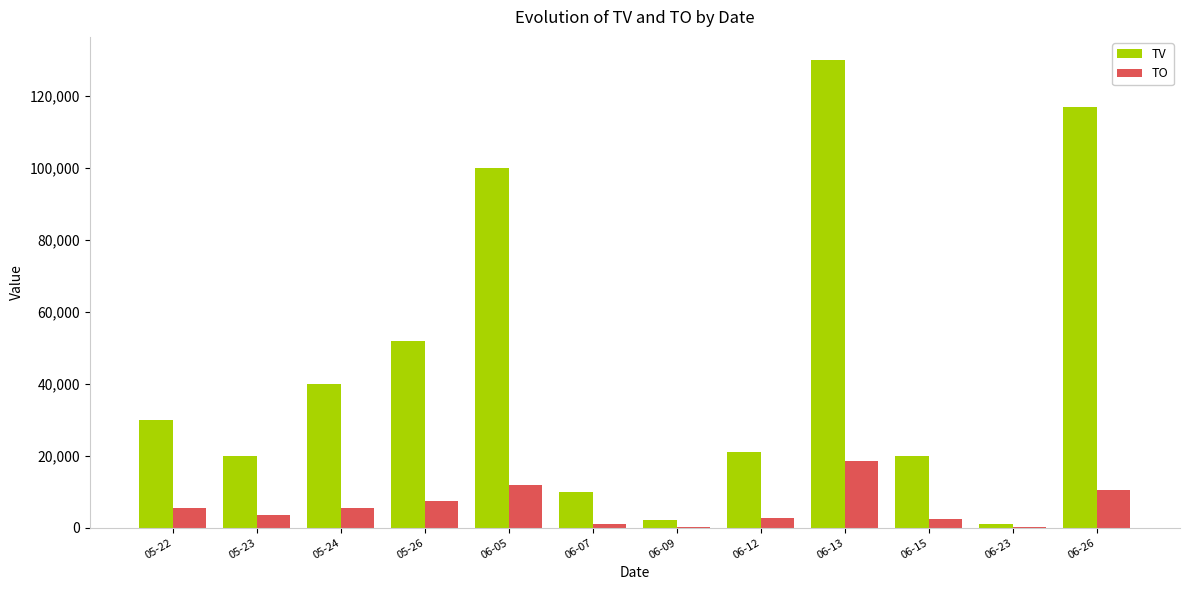

Is it true that TO equals 2730 at 06-12?

True